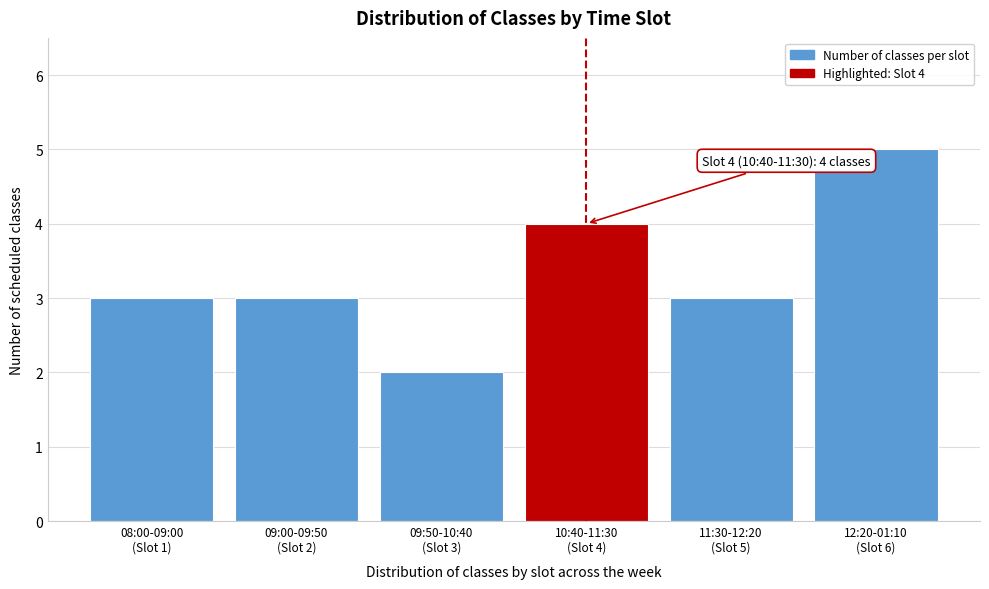

Reading left to right, transcribe all the data shown in this chart.

3	3	2	4	3	5